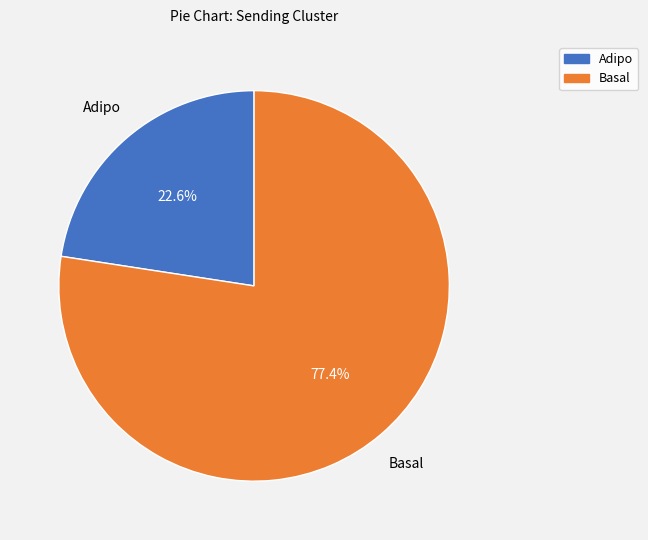

To the nearest percent, what is the average slice percentage?

50%